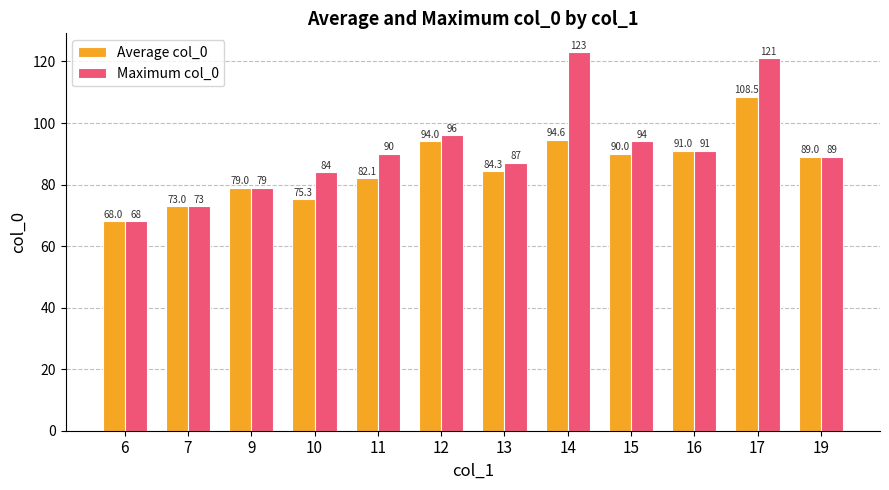

Reading left to right, list all the values displayed in this chart.

Average col_0: 6=68.0	7=73.0	9=79.0	10=75.3	11=82.1	12=94.0	13=84.3	14=94.6	15=90.0	16=91.0	17=108.5	19=89.0
Maximum col_0: 6=68.0	7=73.0	9=79.0	10=84.0	11=90.0	12=96.0	13=87.0	14=123.0	15=94.0	16=91.0	17=121.0	19=89.0